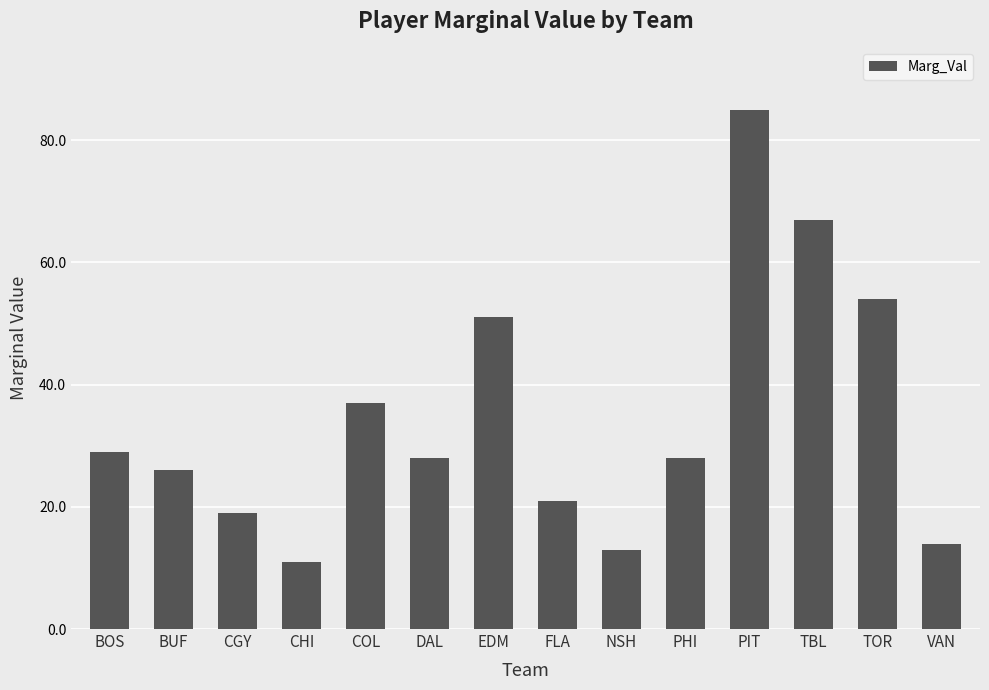

What value does the data have at CHI?

11